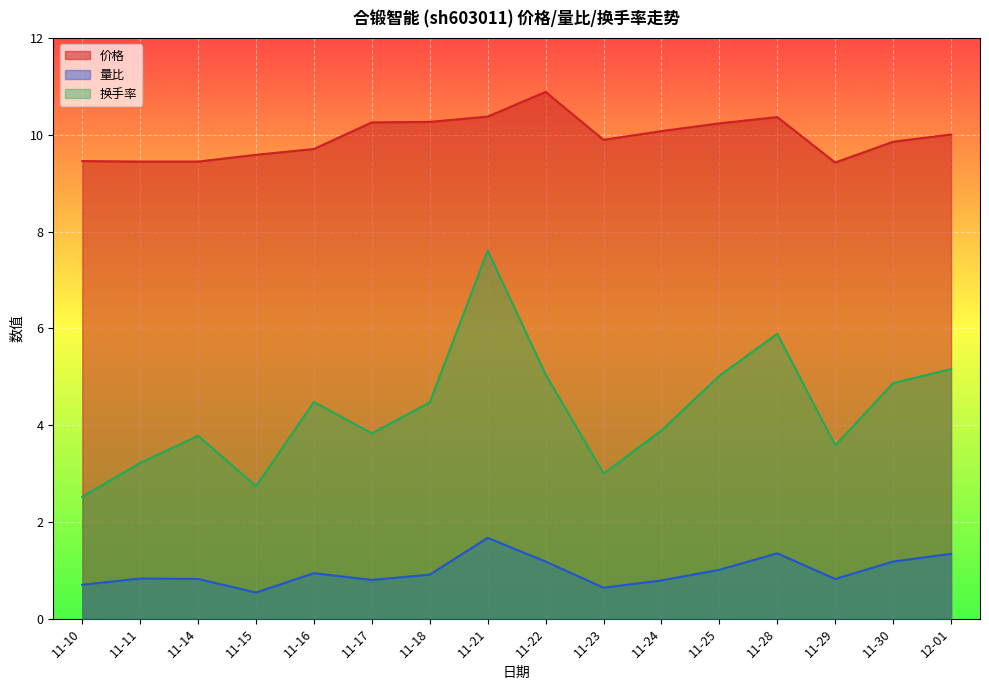

How many lines are shown in the chart?

3